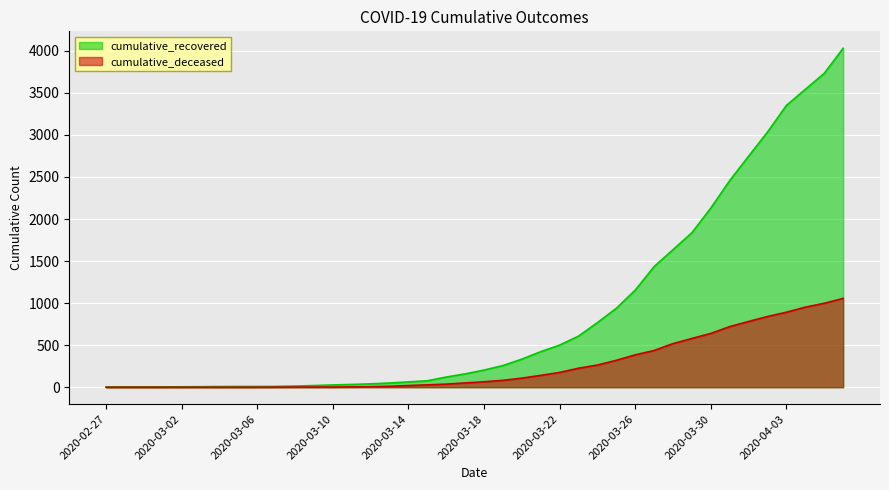

The cumulative_deceased series shows -554 at 2020-03-06. True or false?

False